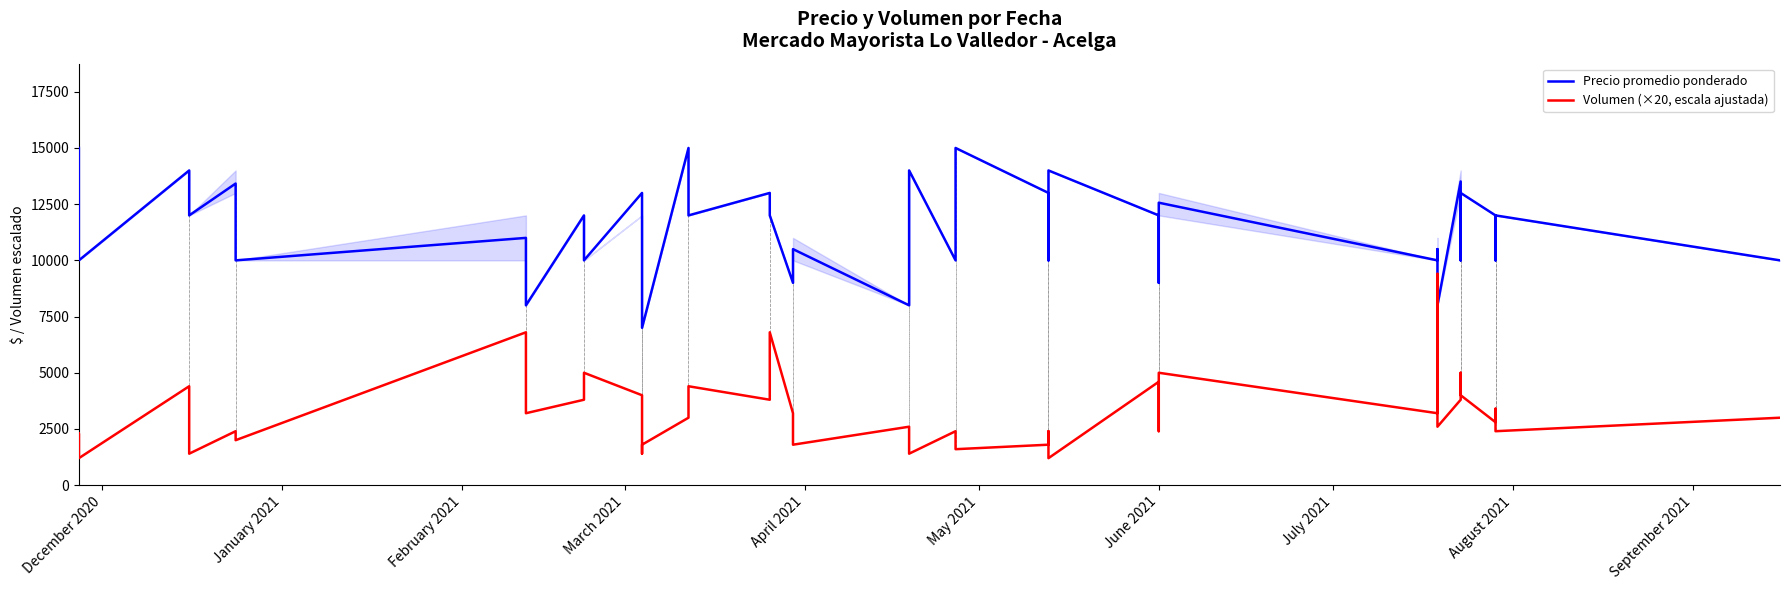

What is the sum of all Precio promedio ponderado values?

455493